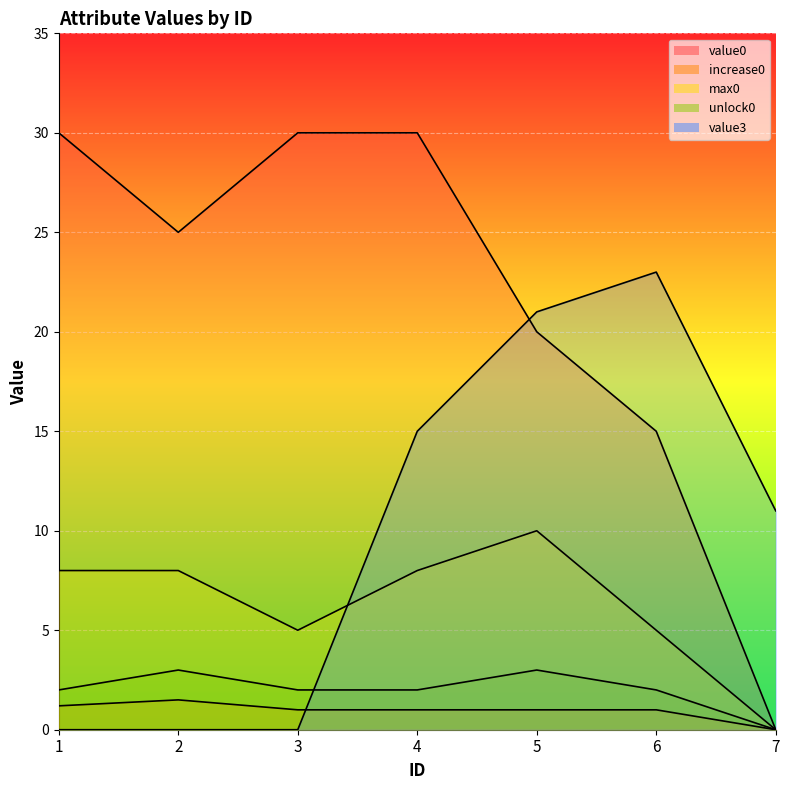

What is the value of the increase0 point at the 1st from the left?

1.2